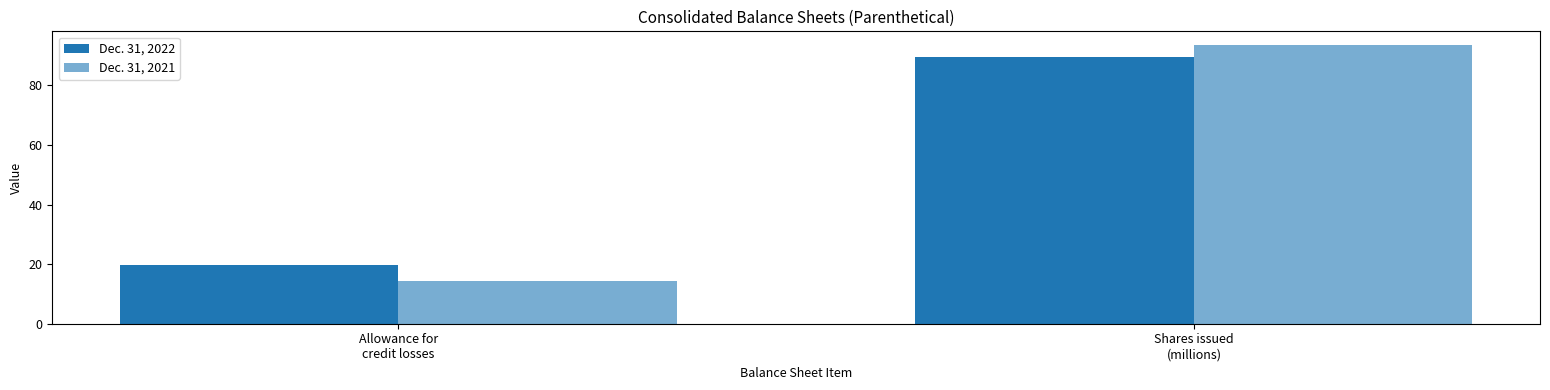

List the series in order of their overall mean, lowest first.

Dec. 31, 2021, Dec. 31, 2022